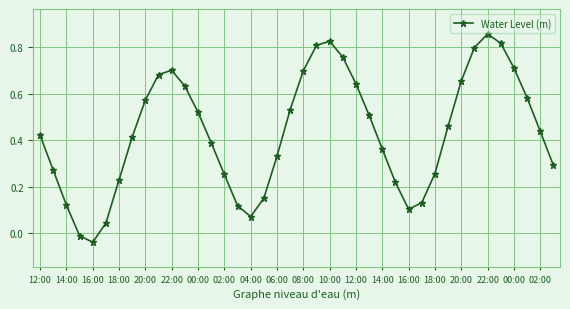

What is the sum of all values?

17.3